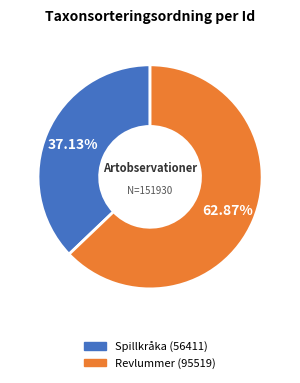

Is there any slice that represents more than half of the pie?

Yes